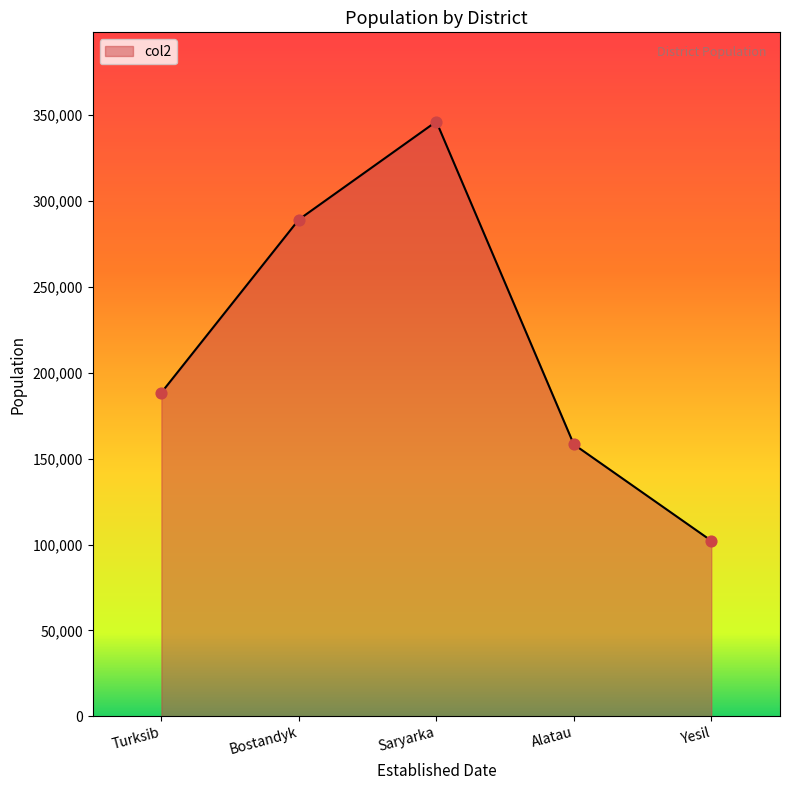

What is the change in value from Saryarka to Yesil?

-244043